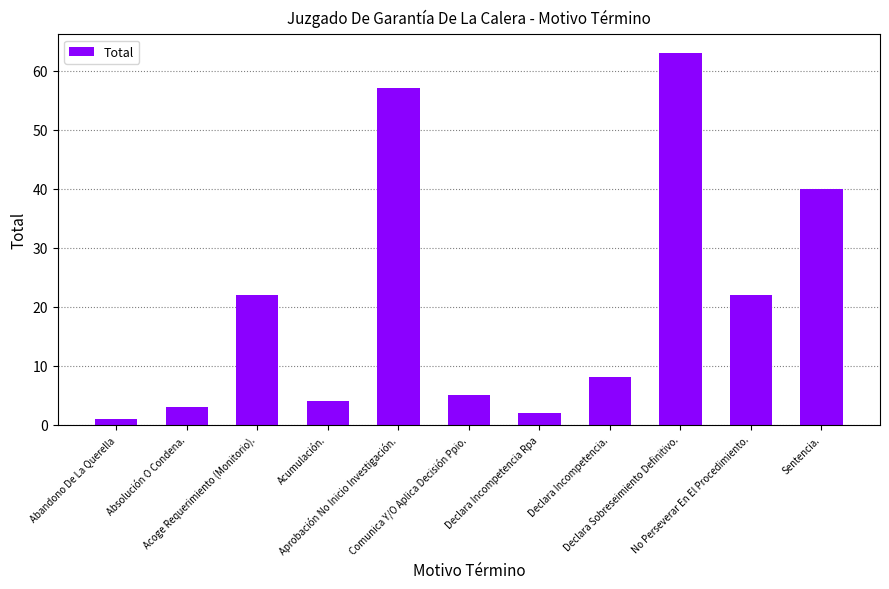

Which label corresponds to the largest value in the chart?

Declara Sobreseimiento Definitivo.